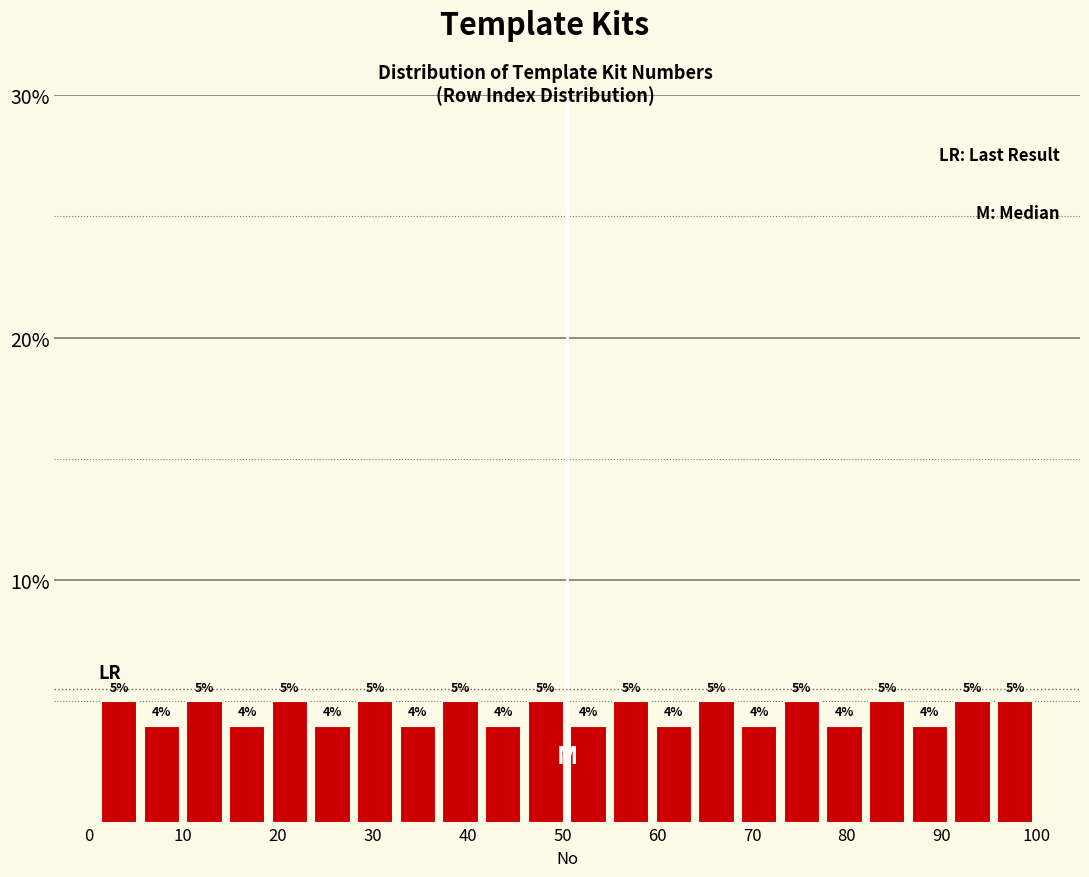

Reading left to right, transcribe this chart: for each bar, give the range it covers on the x-axis and its height. The bar edges are not printed on the chart, so give them approximately, as read against the axis.

1.0 to 5.5: 5
5.5 to 10.0: 4
10.0 to 14.5: 5
14.5 to 19.0: 4
19.0 to 23.5: 5
23.5 to 28.0: 4
28.0 to 32.5: 5
32.5 to 37.0: 4
37.0 to 41.5: 5
41.5 to 46.0: 4
46.0 to 50.5: 5
50.5 to 55.0: 4
55.0 to 59.5: 5
59.5 to 64.0: 4
64.0 to 68.5: 5
68.5 to 73.0: 4
73.0 to 77.5: 5
77.5 to 82.0: 4
82.0 to 86.5: 5
86.5 to 91.0: 4
91.0 to 95.5: 5
95.5 to 100.0: 5